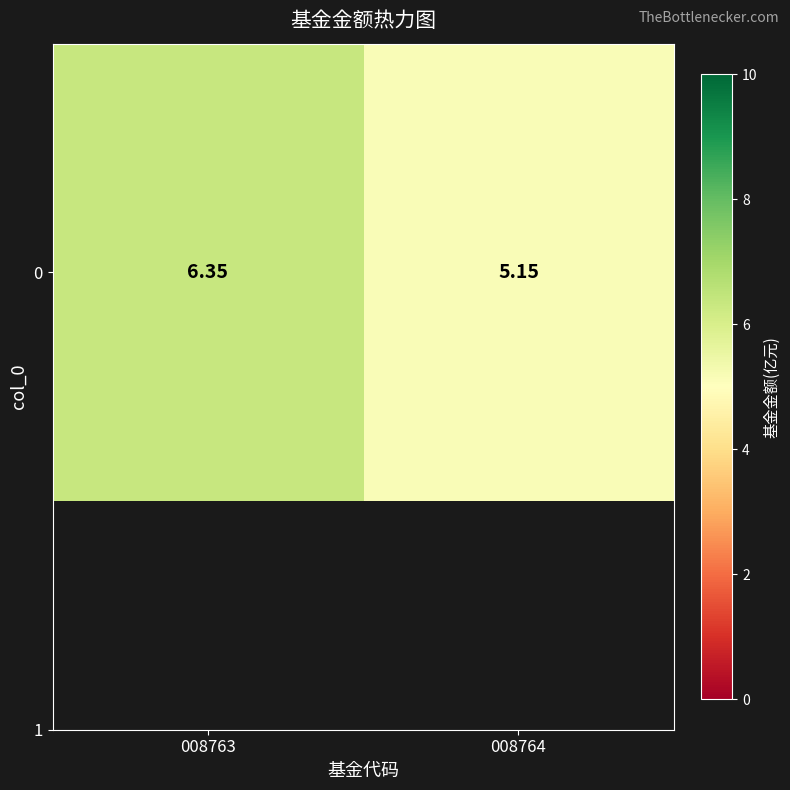

Reading right to left, what are all the values shown in this chart?

5.2	6.3